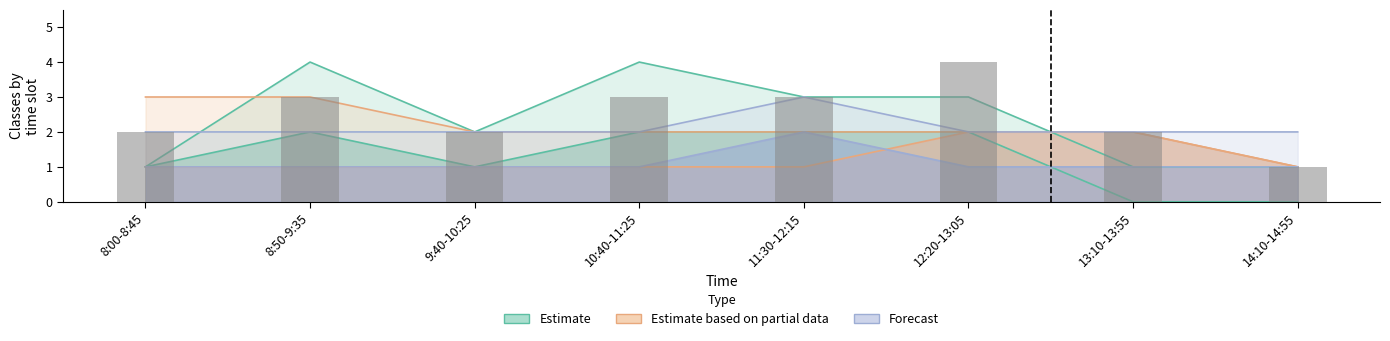

The value of Estimate at 3 is 6. True or false?

False